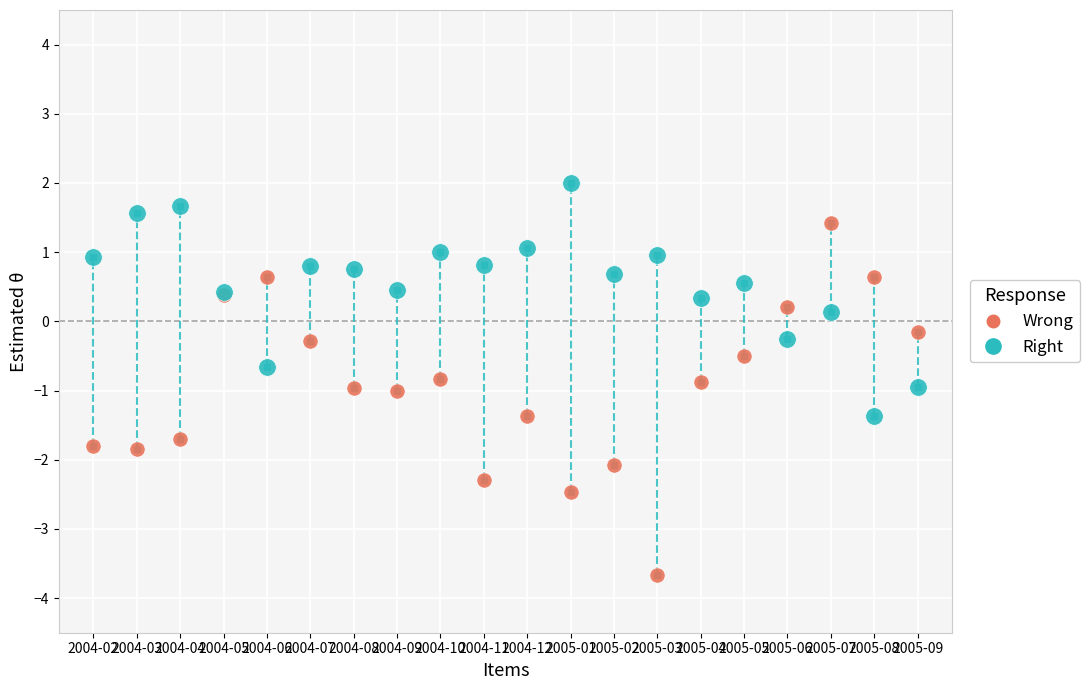

Which series contains the highest Y value?

Right